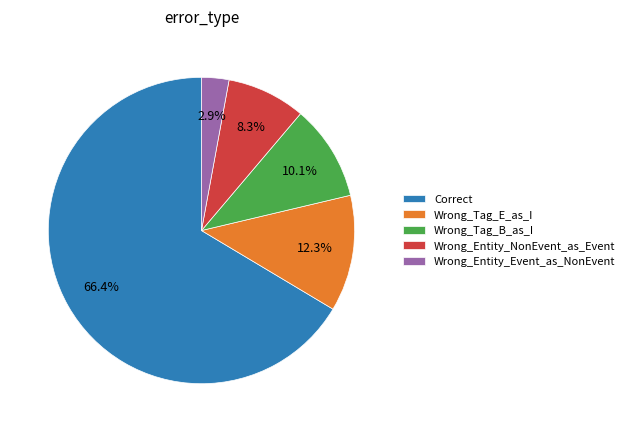

Does Wrong_Tag_E_as_I represent more than half of the total?

No